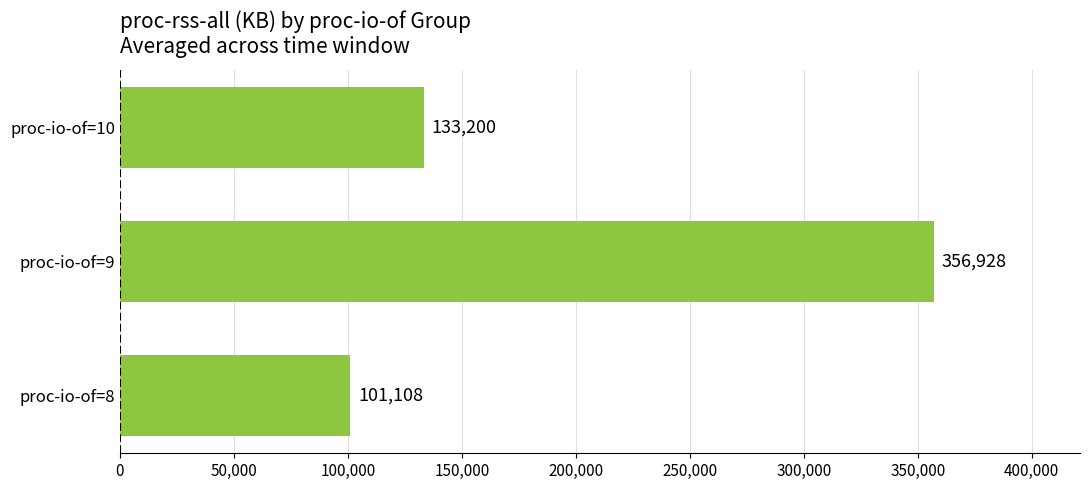

Which category has the highest value across all series?

proc-io-of=9